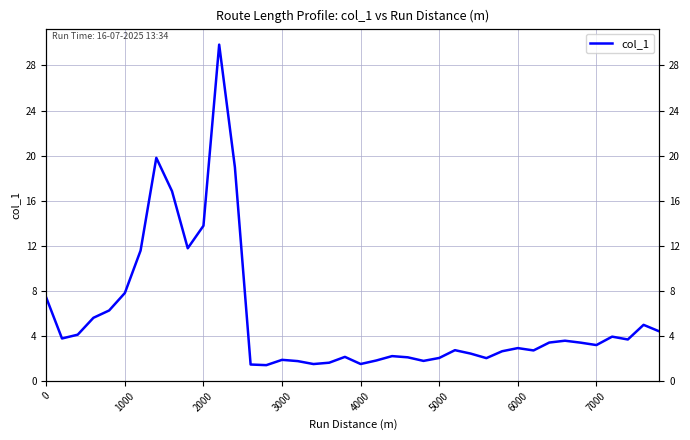

What is the sum of all values?

226.8